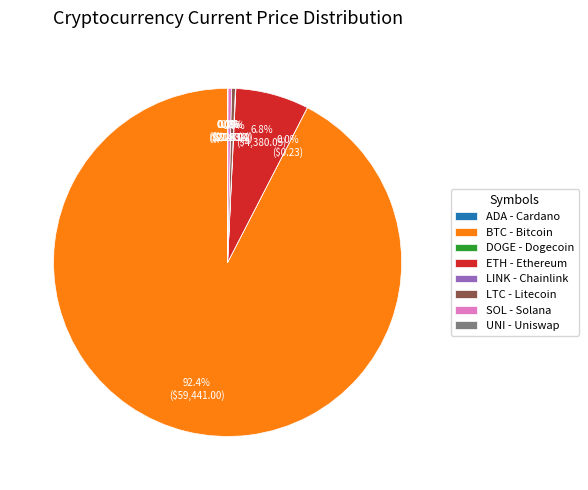

What is the majority slice?

BTC - Bitcoin